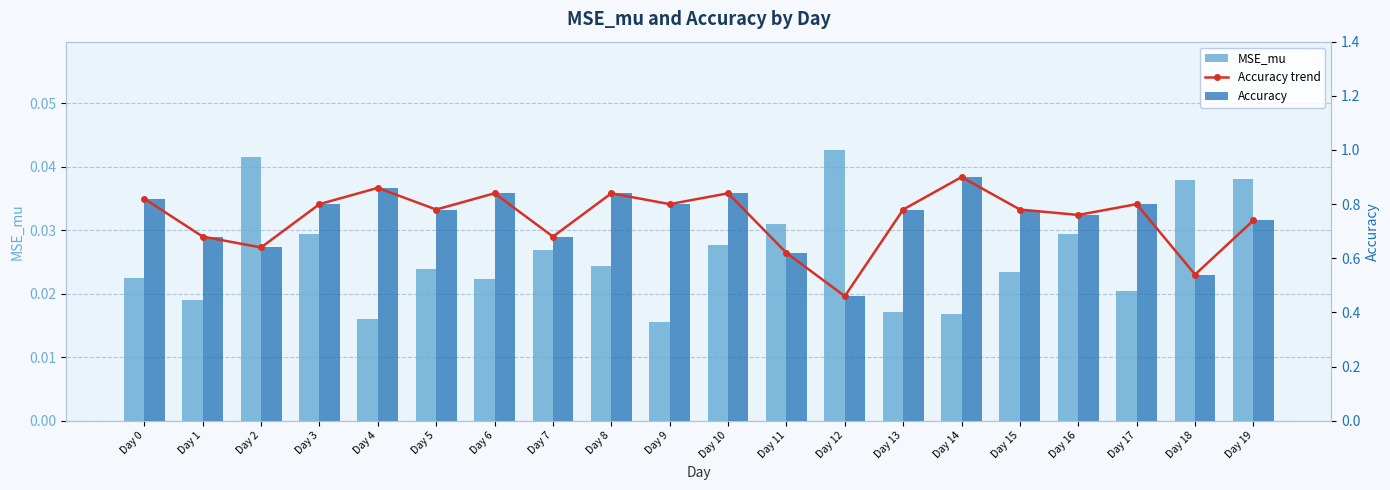

At how many categories does at least one series exceed 0?

20